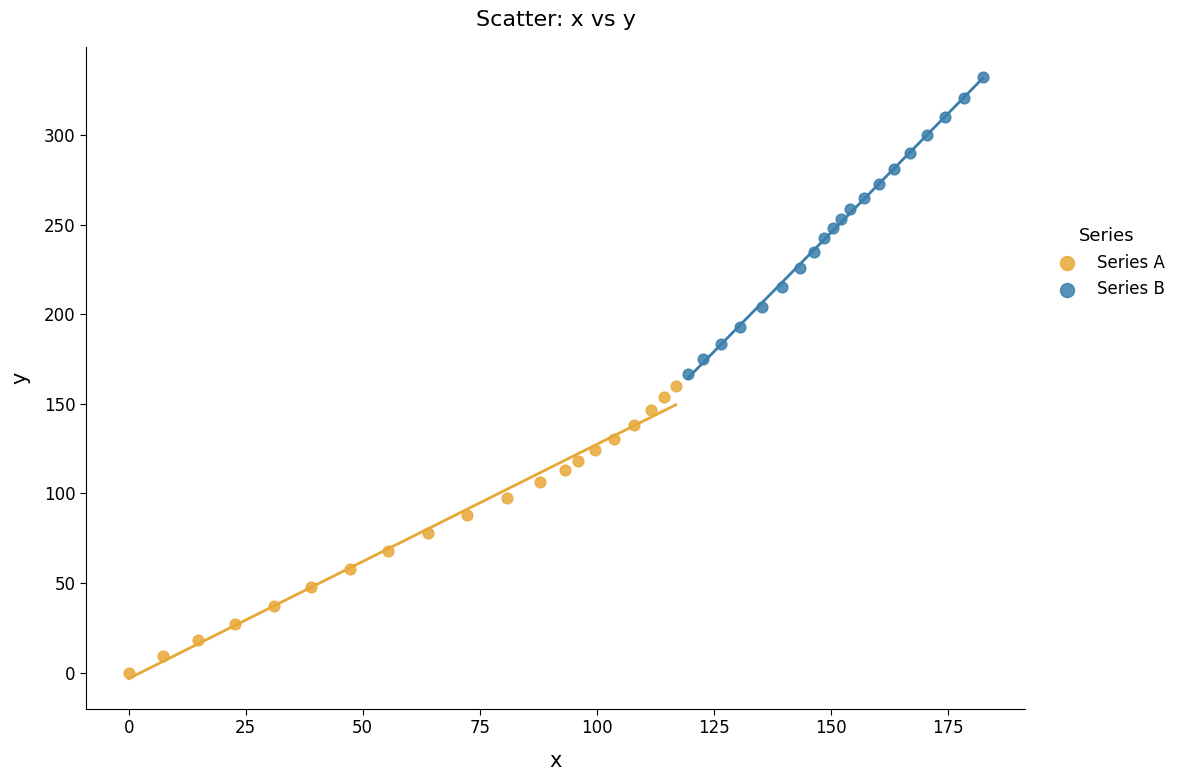

Which series has the largest Y range (max minus min)?

Series B